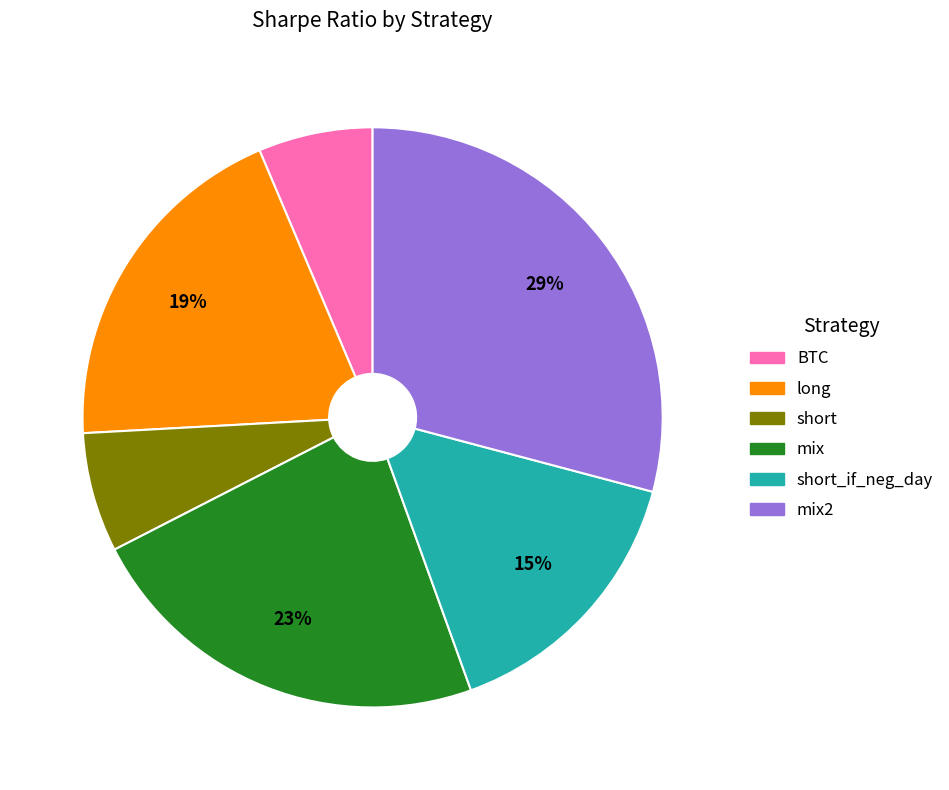

To the nearest percent, what percentage of the pie is BTC?

6%